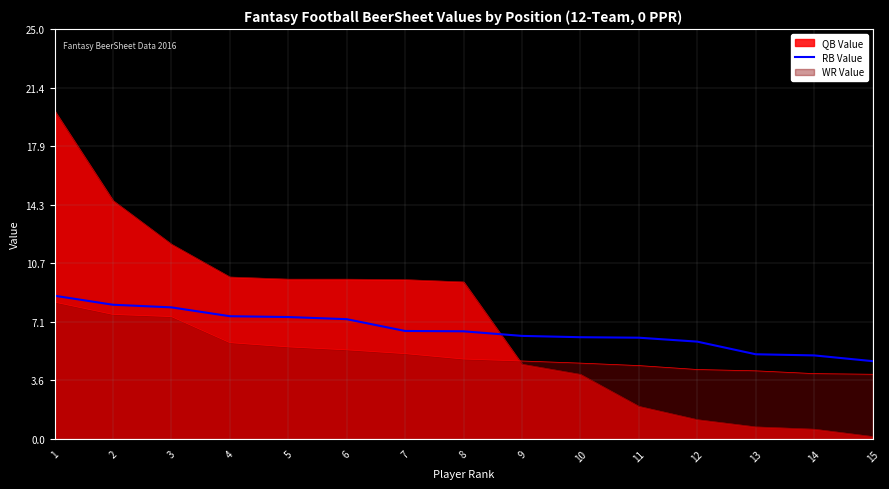

What is the maximum value shown in the chart?

20.0